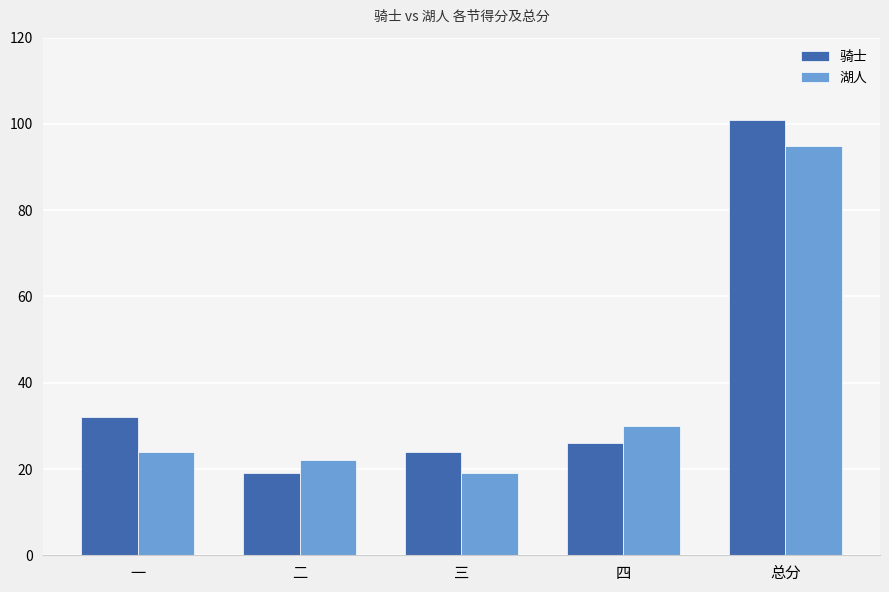

Reading left to right, list all the values displayed in this chart.

骑士: 一=32	二=19	三=24	四=26	总分=101
湖人: 一=24	二=22	三=19	四=30	总分=95